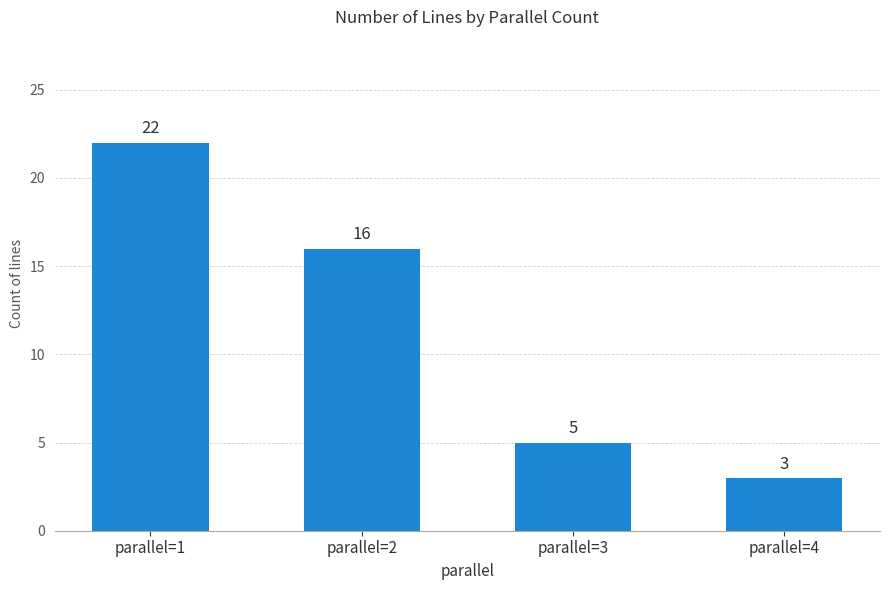

At which category does the chart reach its peak across all series?

parallel=1